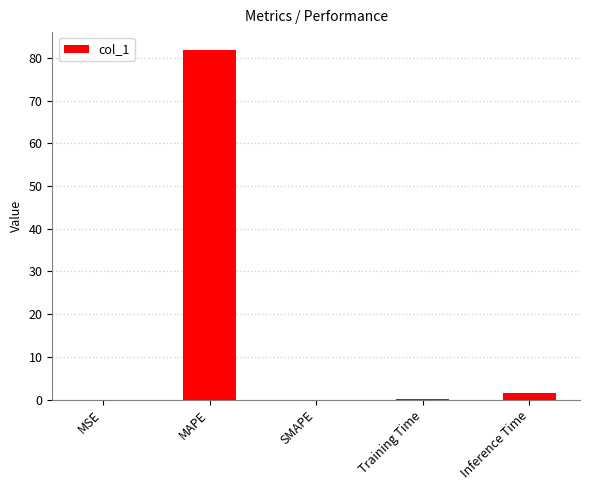

What is the change in value from MAPE to SMAPE?

-82.0